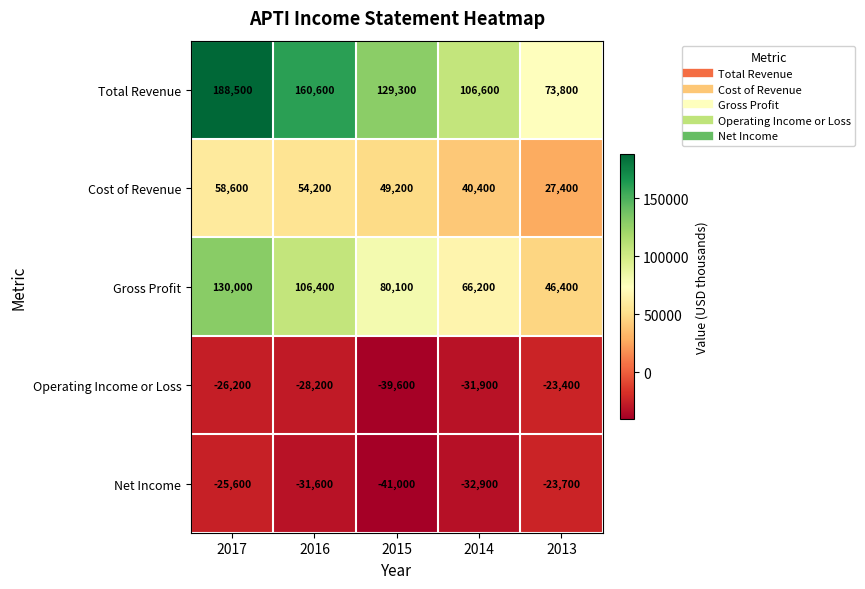

How many data points in Cost of Revenue are less than 49200?

2